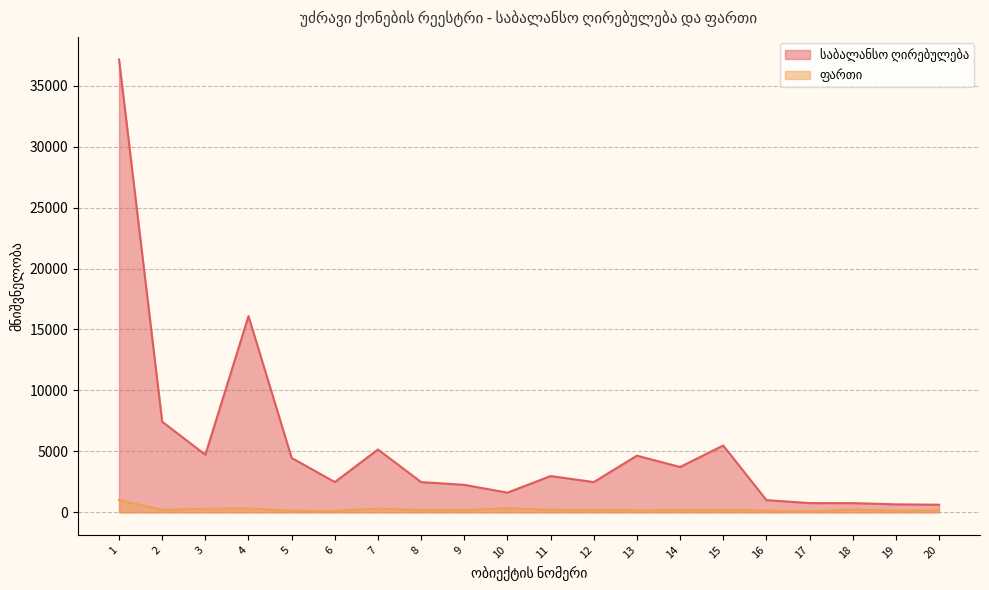

What is the spread (max minus min) of values at 6?

2363.6